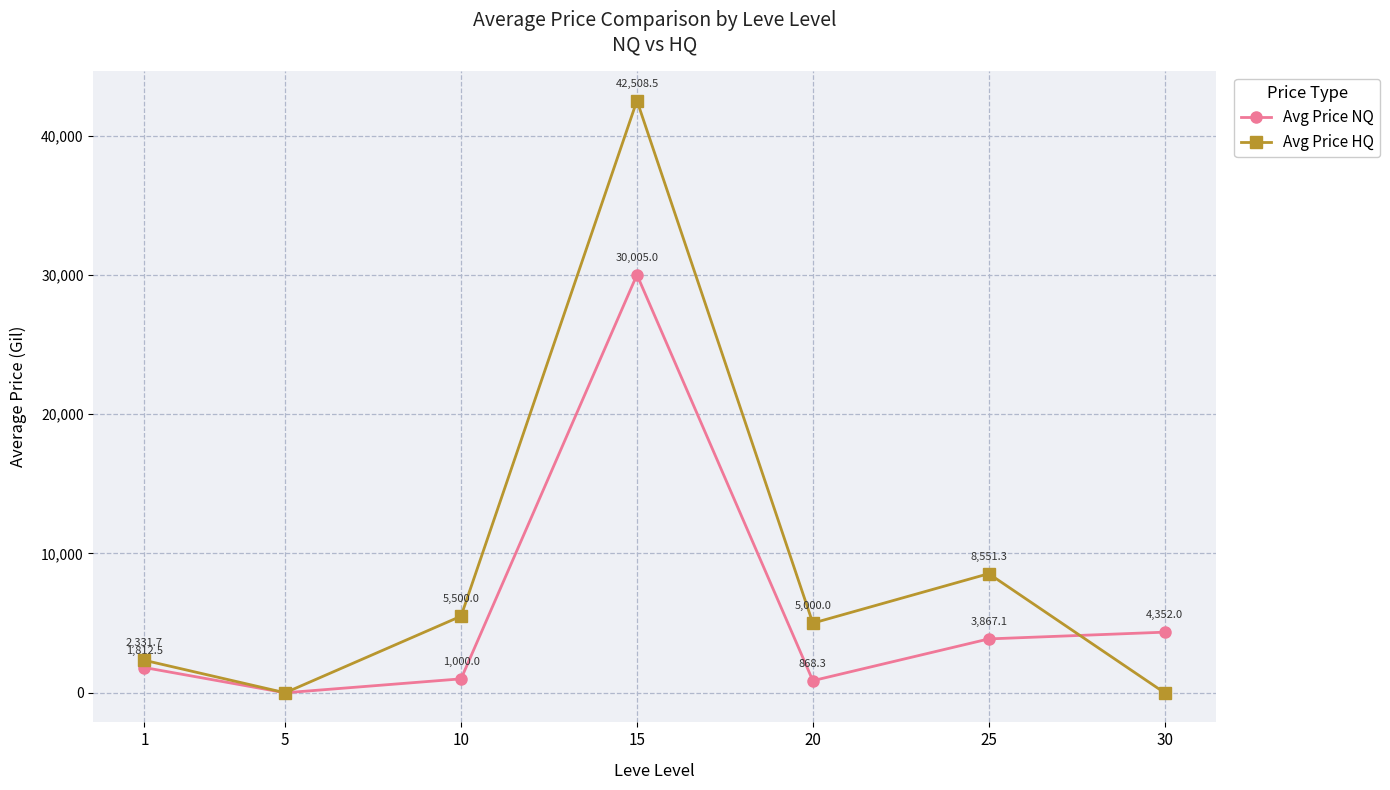

What is the difference between the second highest and minimum values in the Avg Price HQ series?

8551.3